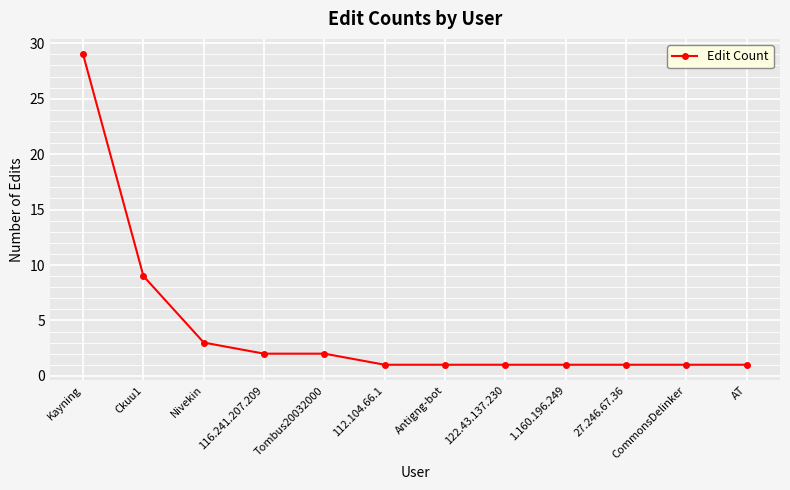

Approximately how many times larger is the value at Antigng-bot compared to Ckuu1?

0.1